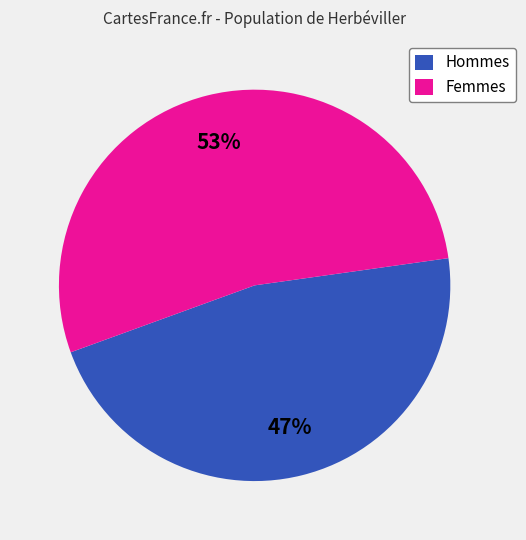

How many slices are in this pie chart?

2